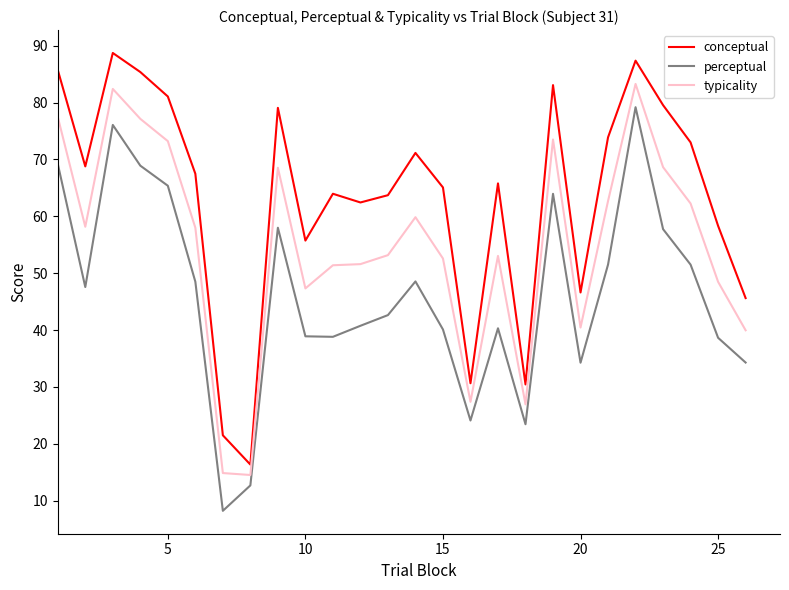

True or false: perceptual and conceptual intersect in this chart.

False